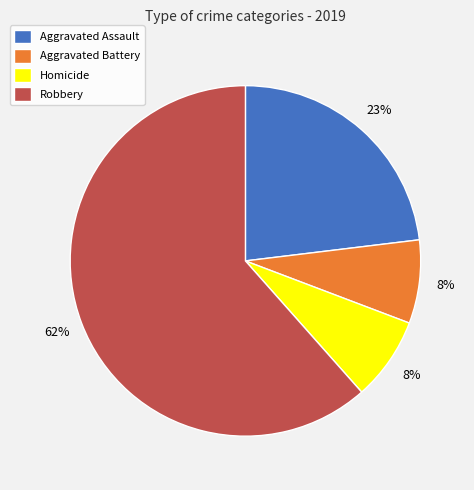

How many slices are in this pie chart?

4